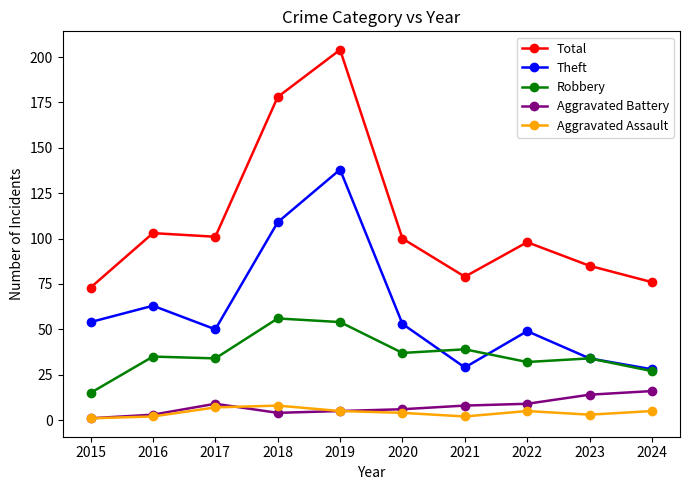

Which series has the largest total across all categories?

Total